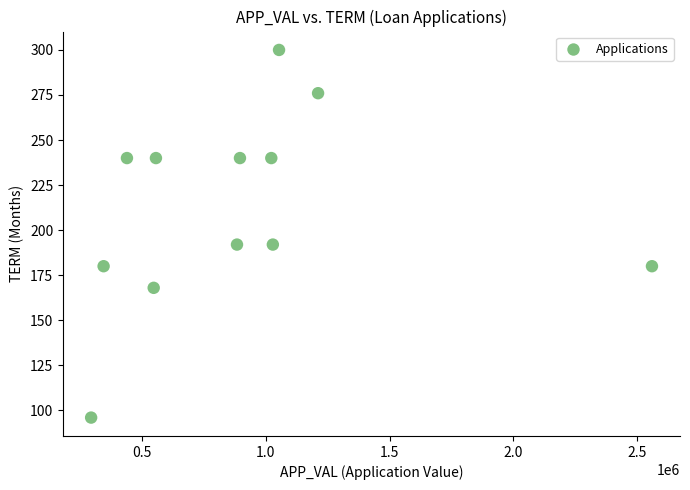

What is the average X value?

902418